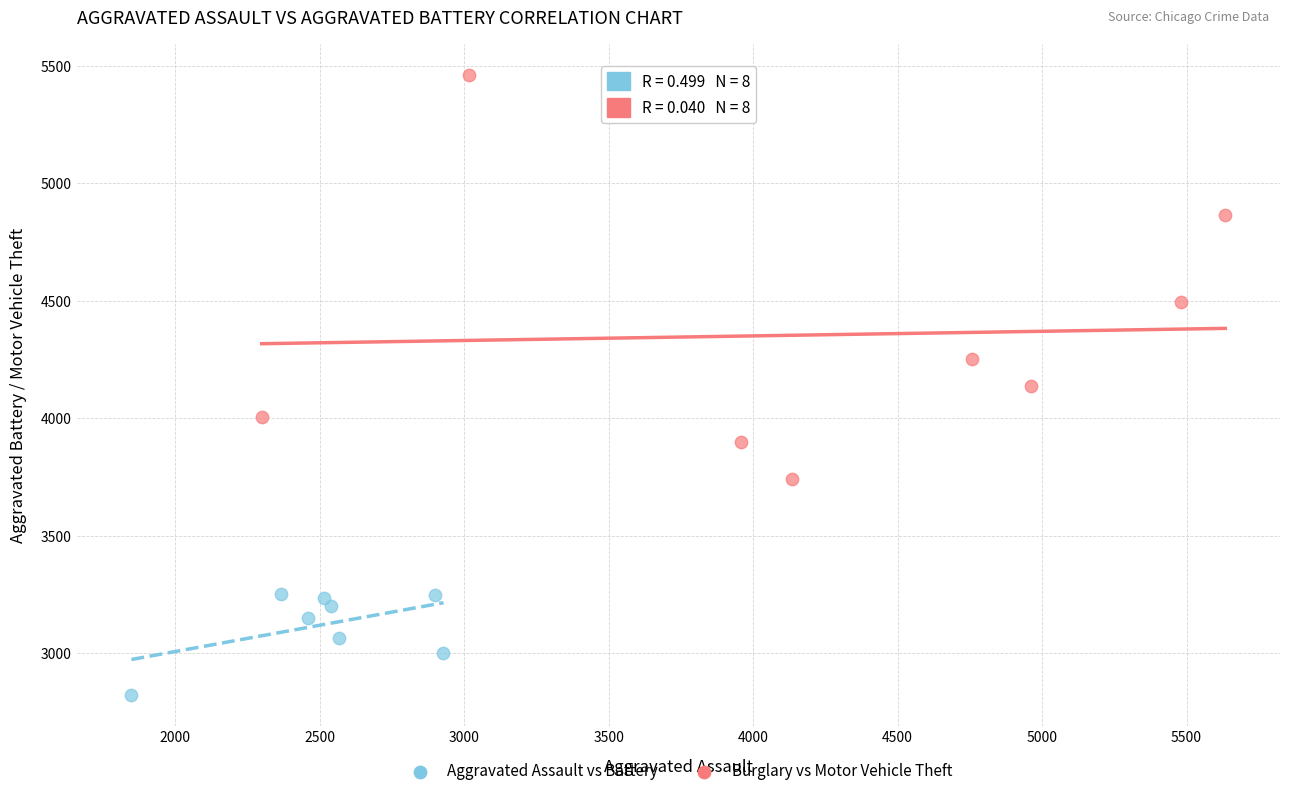

Which series has the widest spread of Y values?

Burglary vs Motor Vehicle Theft